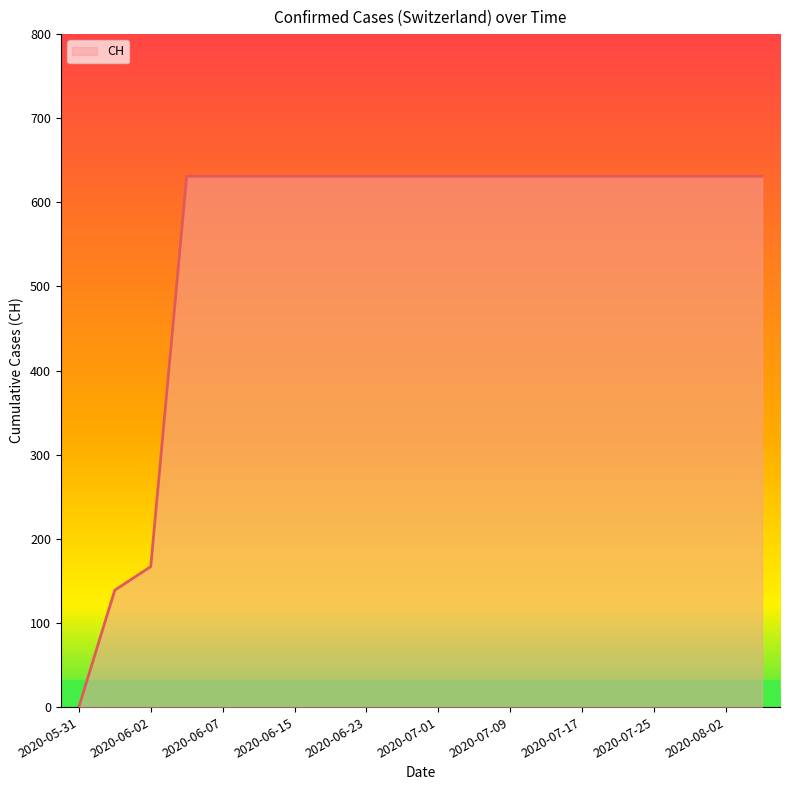

What is the maximum value shown in the chart?

631